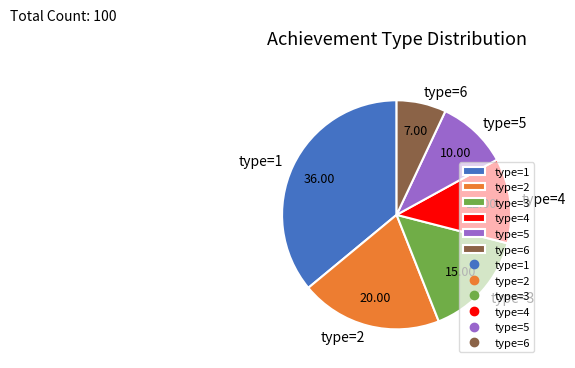

What is the smallest slice in the pie chart?

type=6